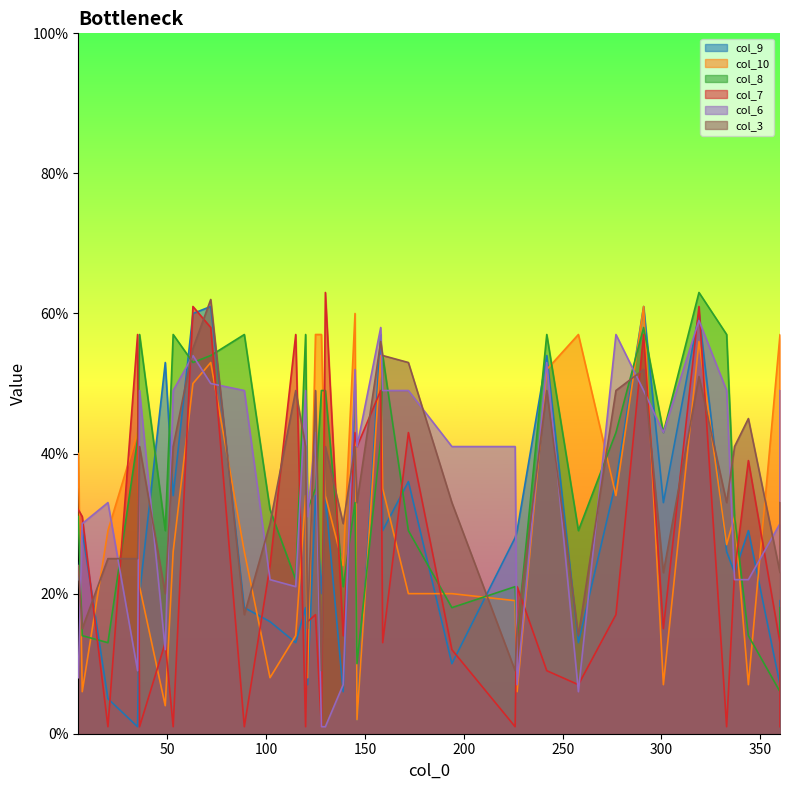

At which category does col_8 reach its first local peak?

36